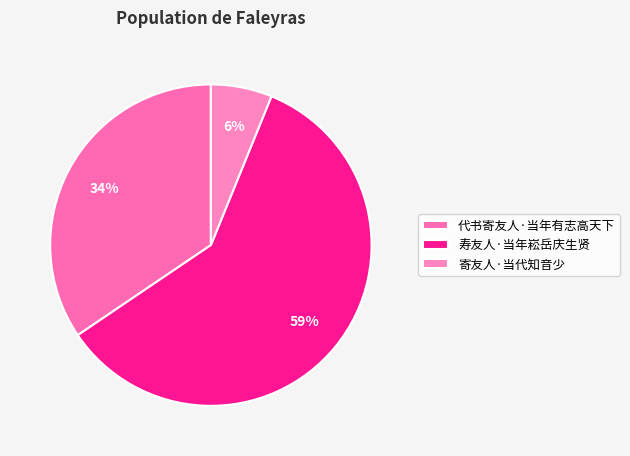

Is 寄友人·当代知音少 the majority of the pie?

No